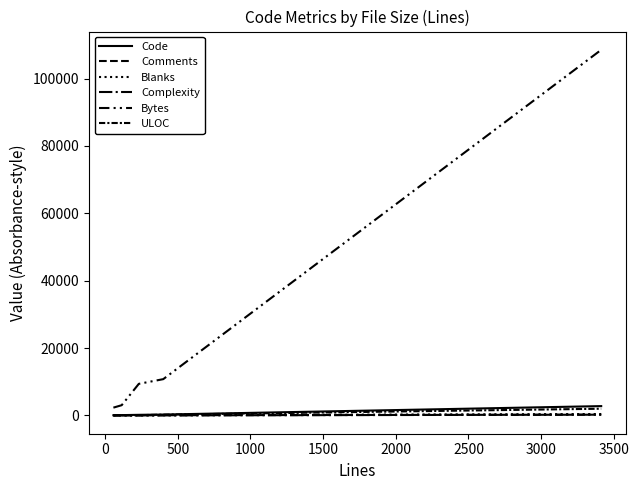

Does the chart display data point markers on the line(s)?

No